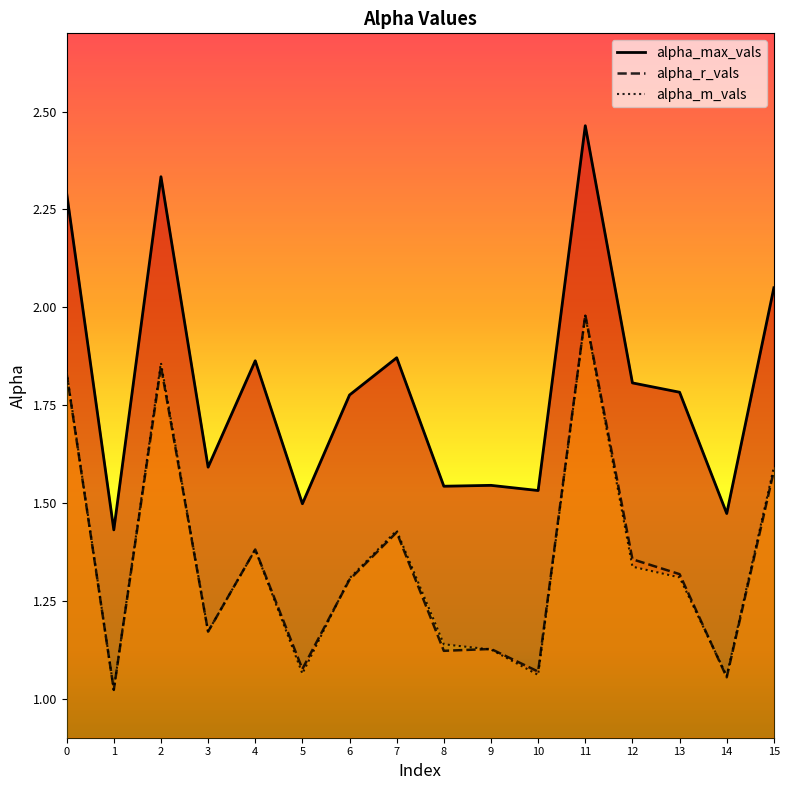

True or false: alpha_max_vals and alpha_r_vals intersect in this chart.

False